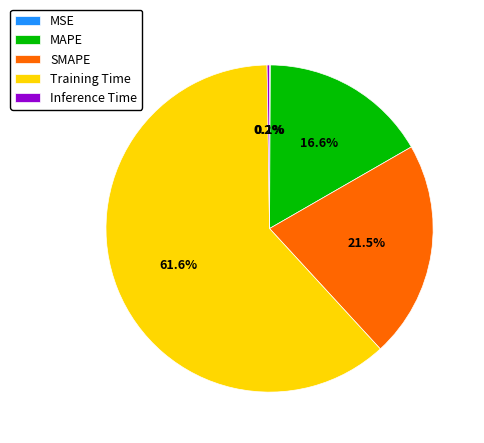

Which category accounts for the majority?

Training Time